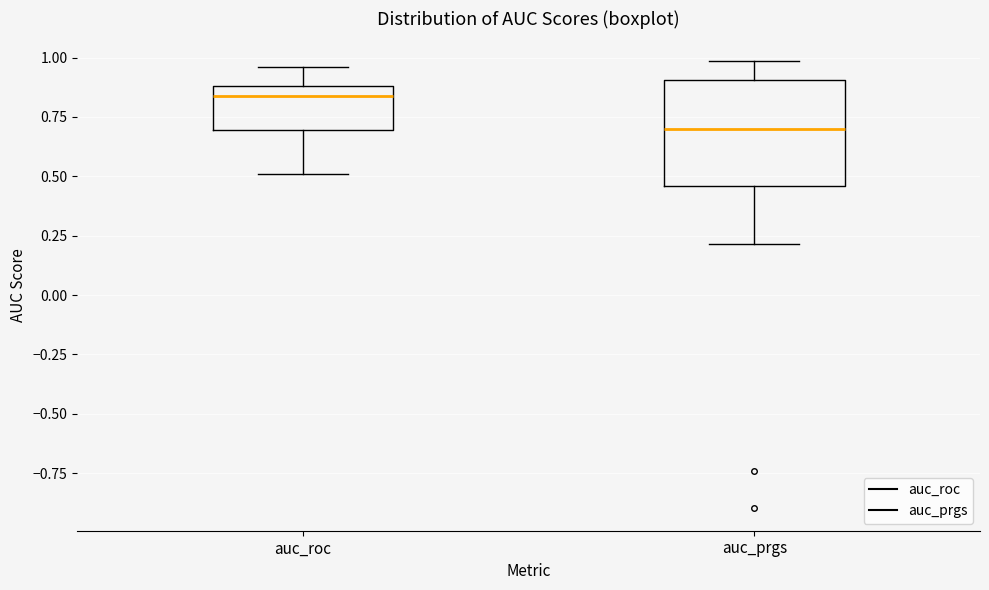

Reading left to right, read every box against the y-axis: the position of its median line, the range the box covers, and the ends of its whiskers. The values are not printed on the chart, so give them approximately, as read against the axis.

auc_roc: median 0.85, box 0.70 to 0.90, whiskers 0.50 to 0.95
auc_prgs: median 0.70, box 0.45 to 0.90, whiskers 0.20 to 1.00